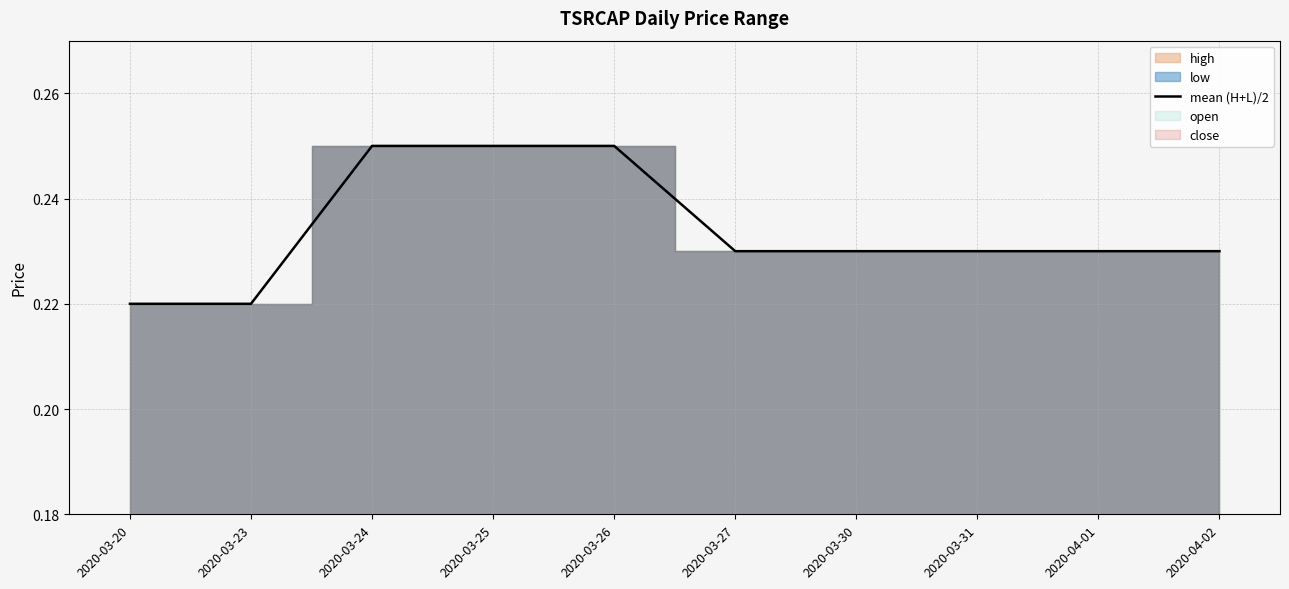

List the labels in order of value, smallest first.

2020-03-20, 2020-03-23, 2020-03-27, 2020-03-30, 2020-03-31, 2020-04-01, 2020-04-02, 2020-03-24, 2020-03-25, 2020-03-26